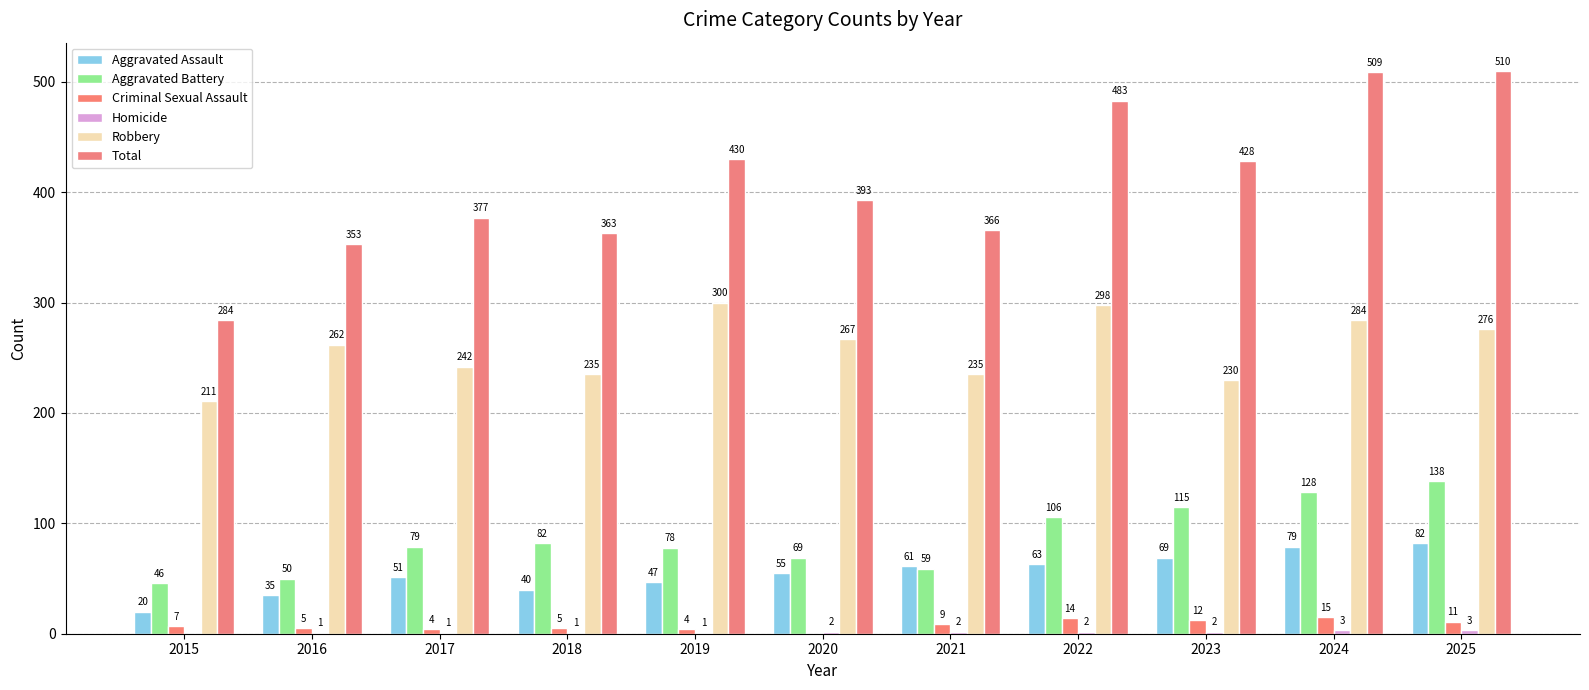

Does the chart contain stacked bars?

No